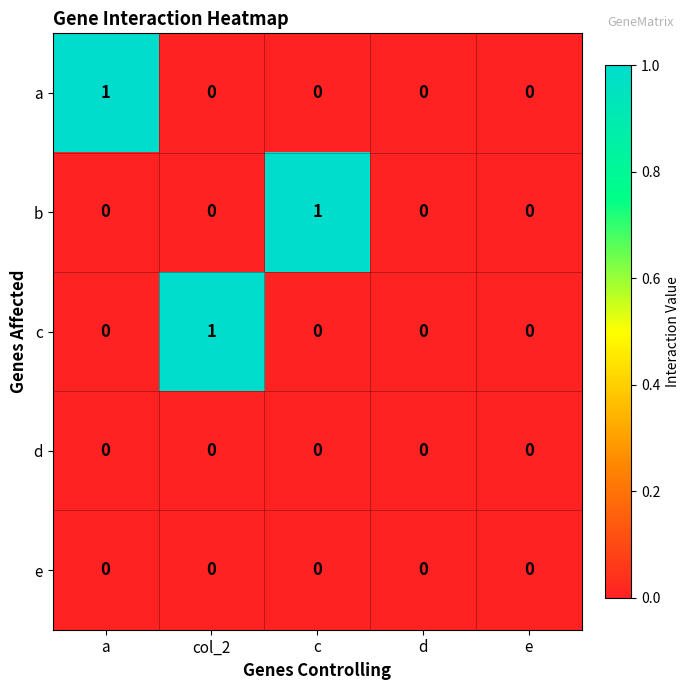

Reading left to right, what are all the values shown in this chart?

a: a=1	col_2=0	c=0	d=0	e=0
b: a=0	col_2=0	c=1	d=0	e=0
c: a=0	col_2=1	c=0	d=0	e=0
d: a=0	col_2=0	c=0	d=0	e=0
e: a=0	col_2=0	c=0	d=0	e=0